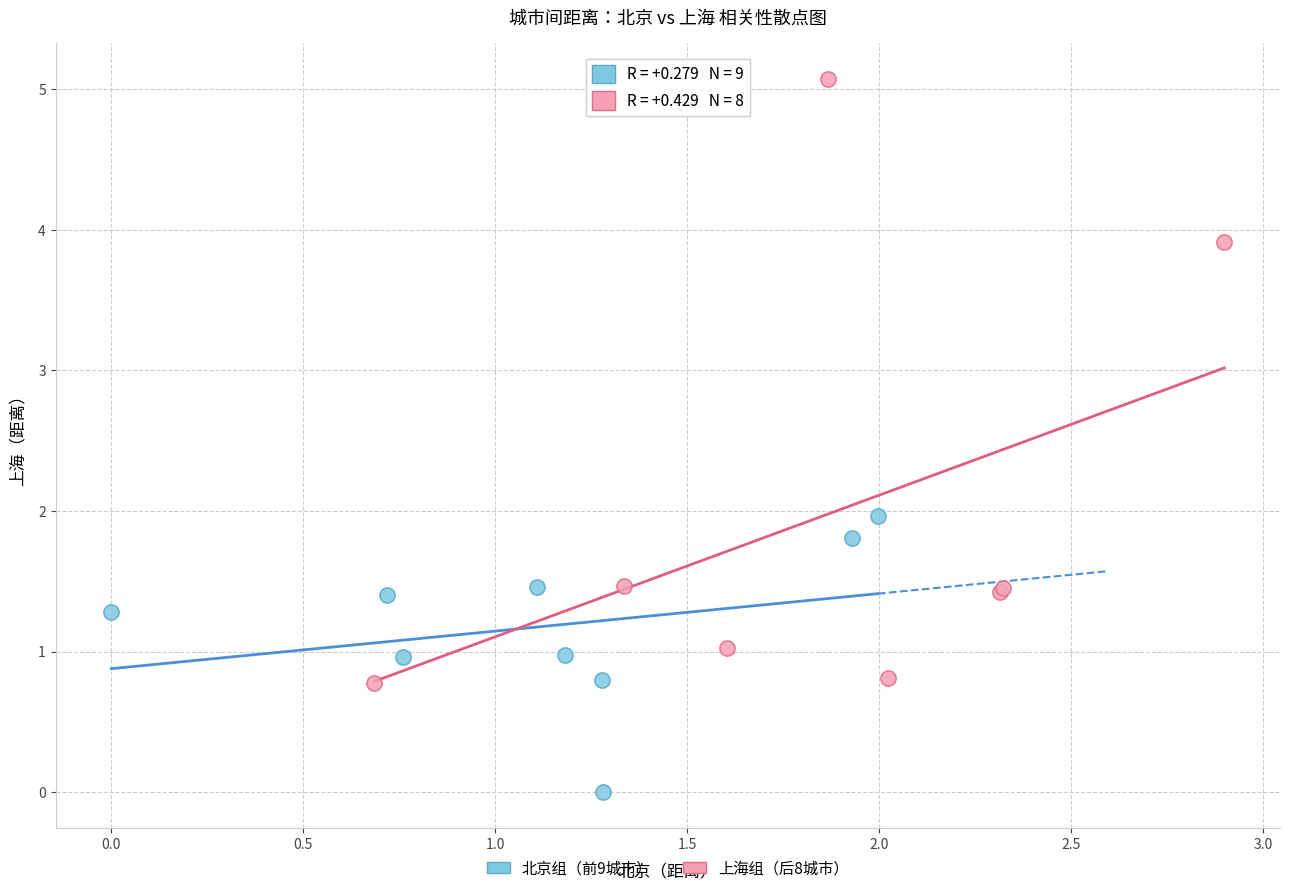

Which series contains the highest Y value?

上海组（后8城市）